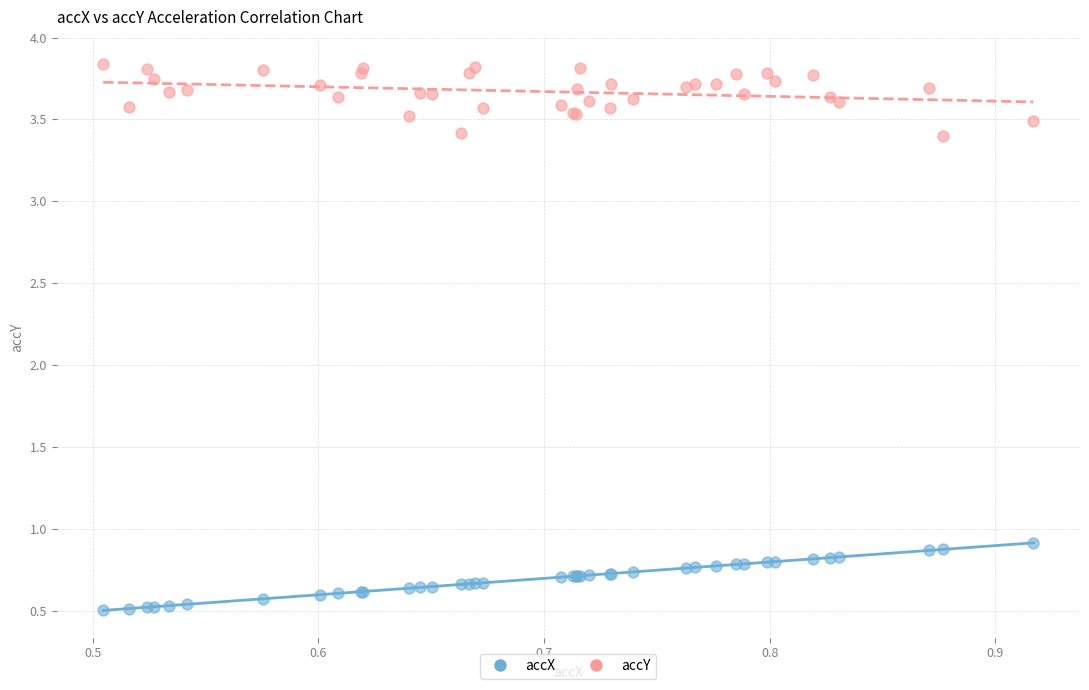

Across all series, what Y value is closest to 2?

0.9